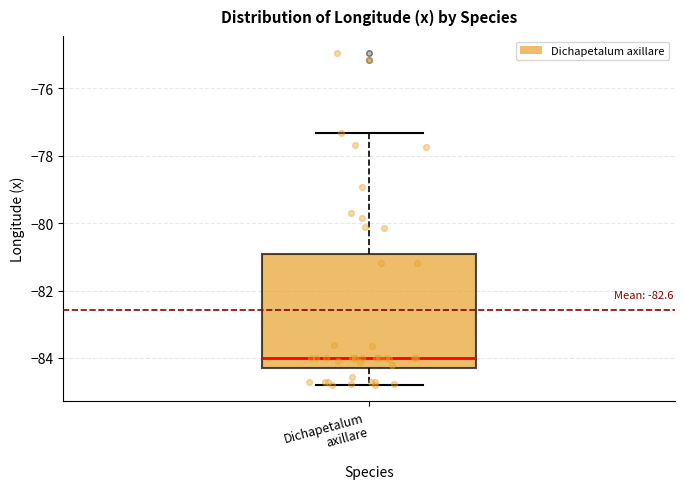

Read this box plot against the y-axis: the position of the median line, the range covered by the box, and the ends of both whiskers. The values are not printed on the chart, so give them approximately, as read against the axis.

median -84.0, box -84.2 to -81.0, whiskers -84.8 to -77.4